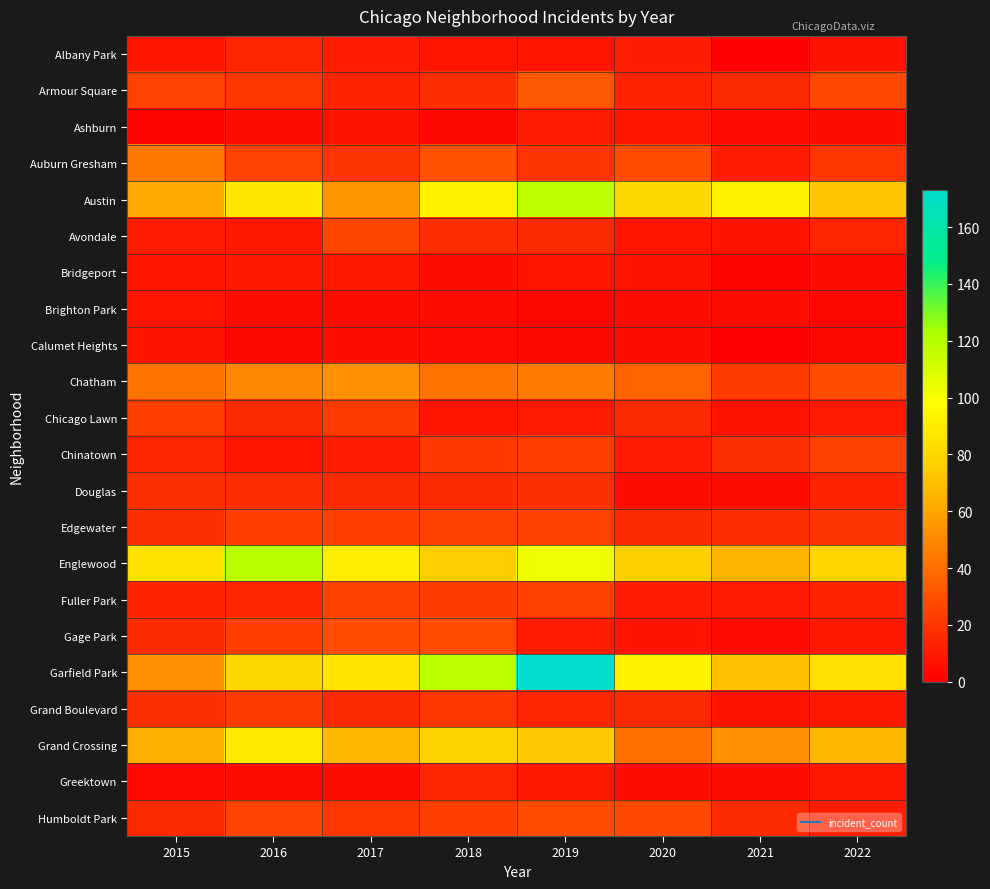

What is the total value across all series at 2020?

525